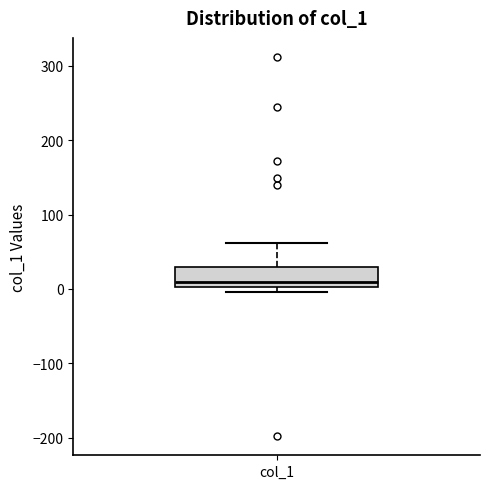

Transcribe this box plot: give where the median line is, the range the box spans, and where the two whiskers end, as read against the y-axis. The values are not printed on the chart, so give them approximately, as read against the axis.

median 10, box 0 to 30, whiskers 0 (just below the box's lower edge) to 60